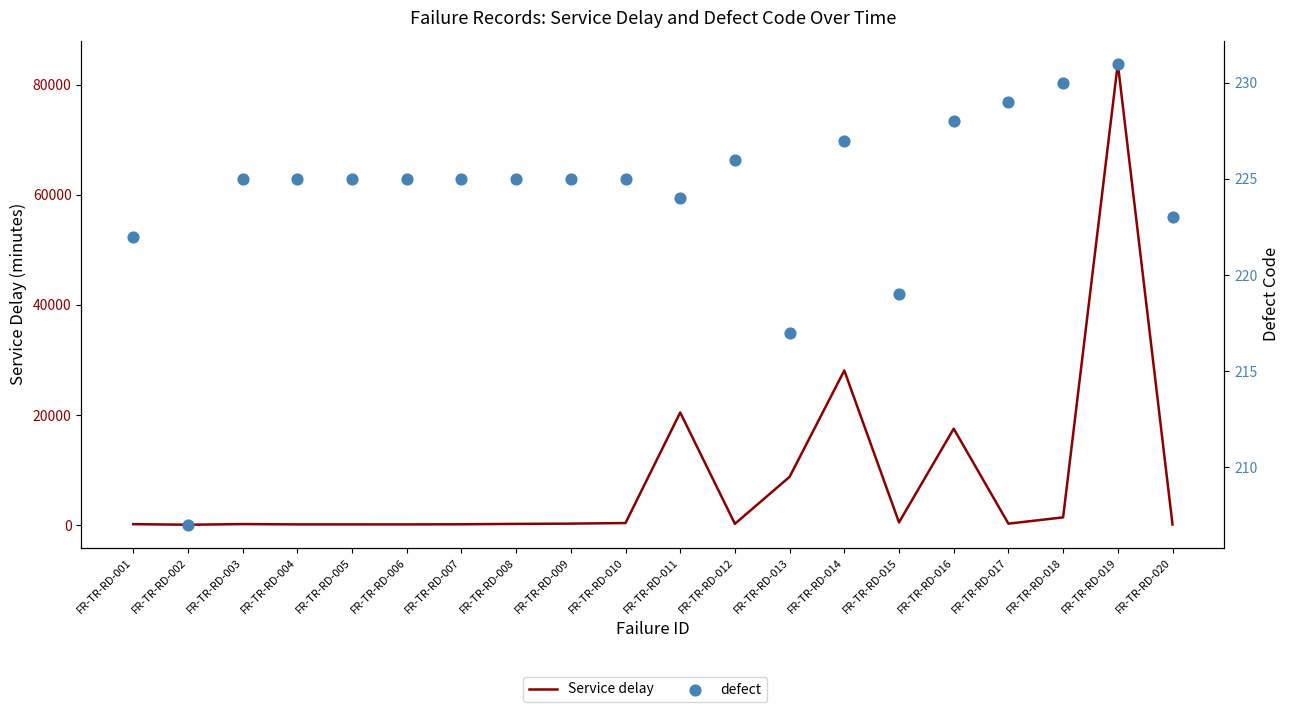

What are all the series names shown in the legend?

Service delay, defect